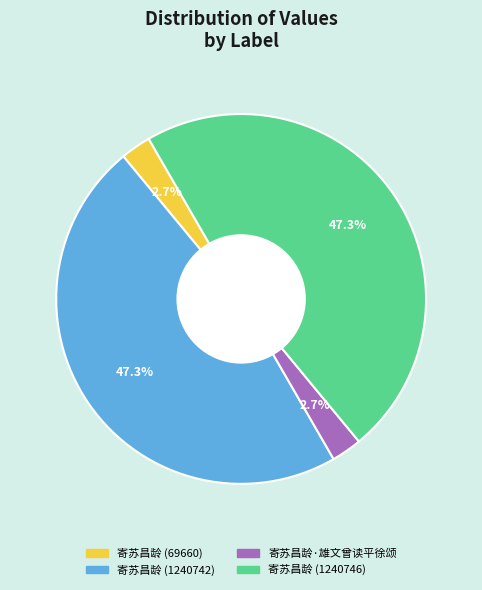

To the nearest percent, what percentage of the pie is 寄苏昌龄 (69660)?

3%